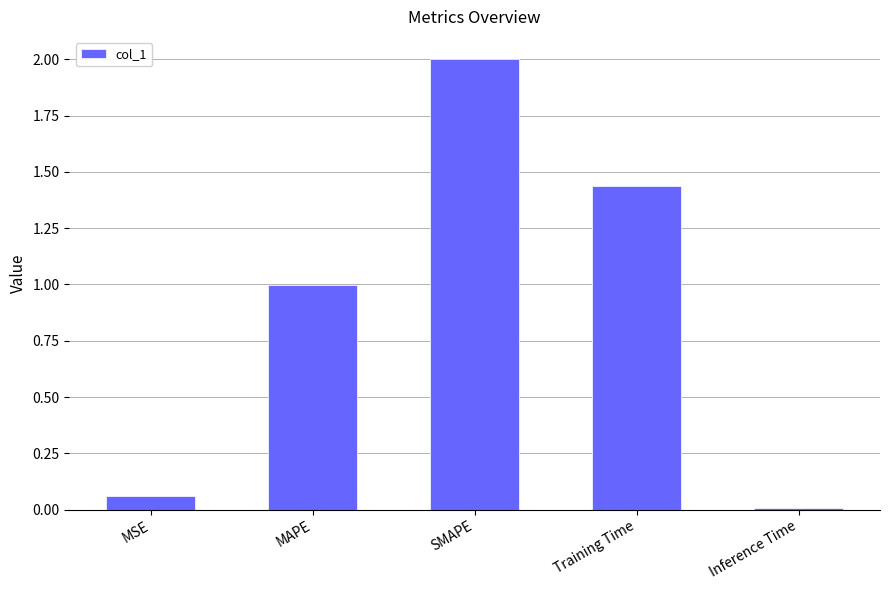

What is the difference between the maximum and minimum values?

2.0